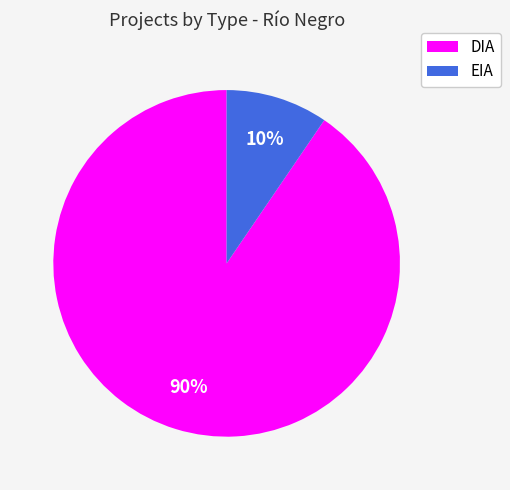

Which has a higher value, DIA or EIA?

DIA